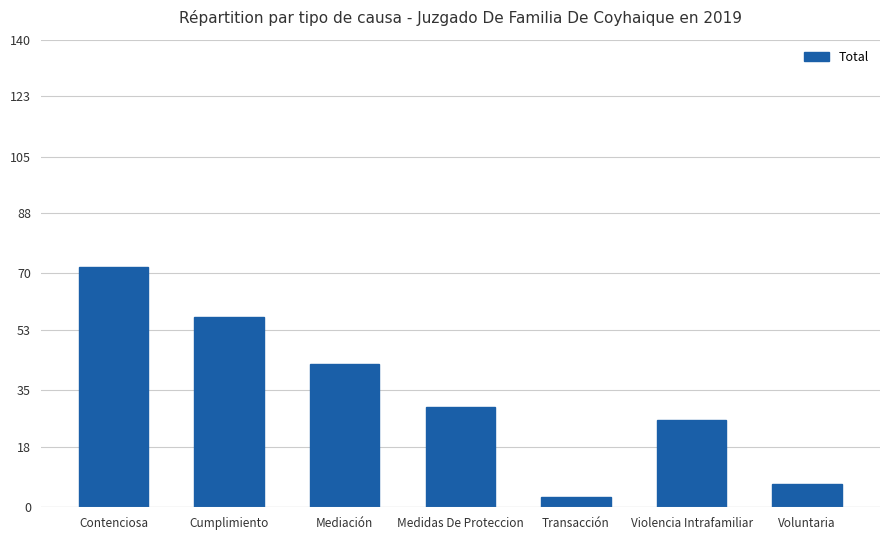

What is the change in value from Contenciosa to Cumplimiento?

-15